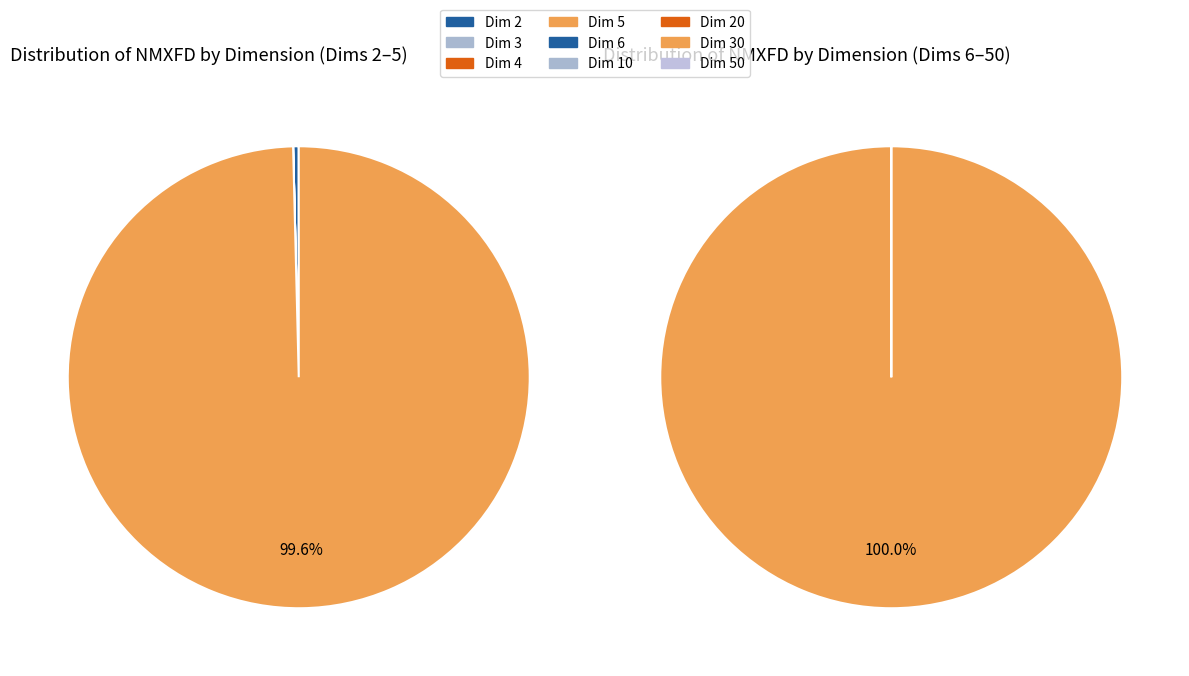

To the nearest percent, what is the difference between the largest and smallest slice percentages?

100%